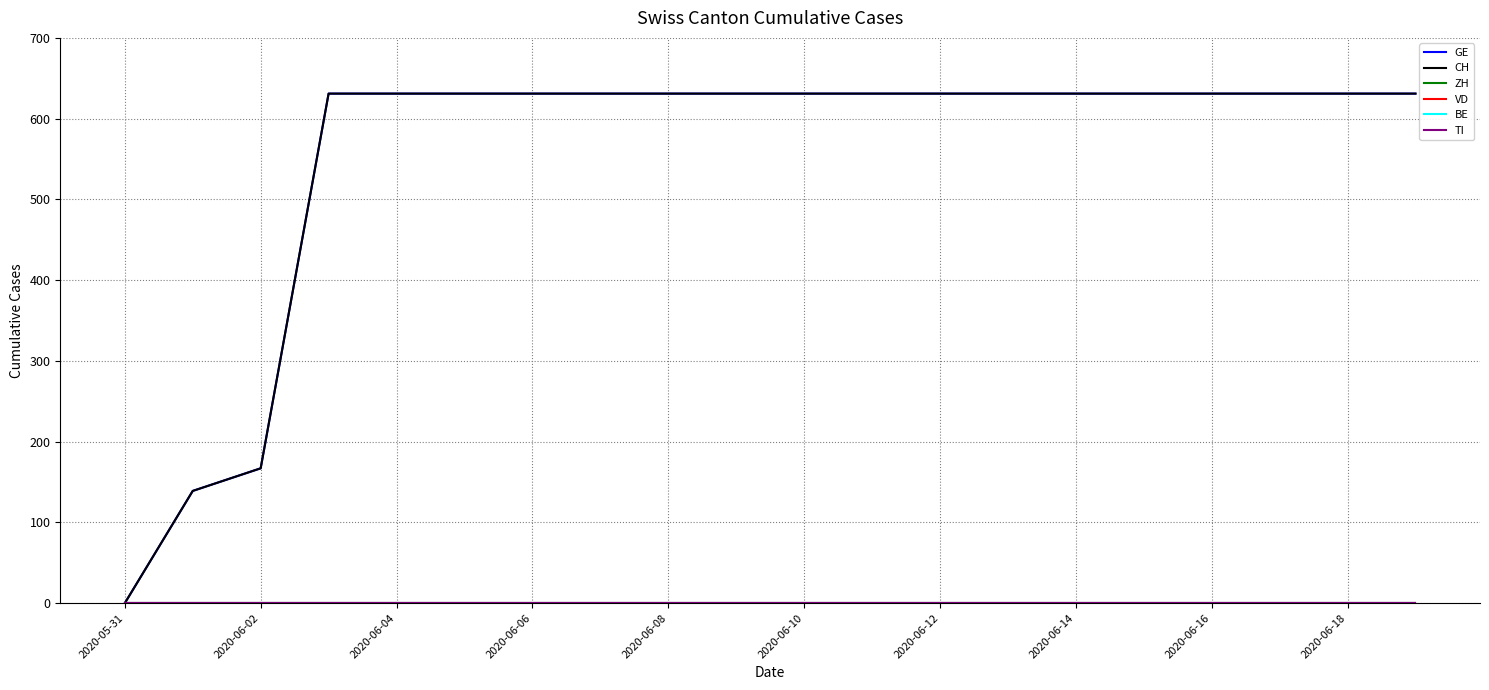

True or false: TI and VD cross at least once.

False